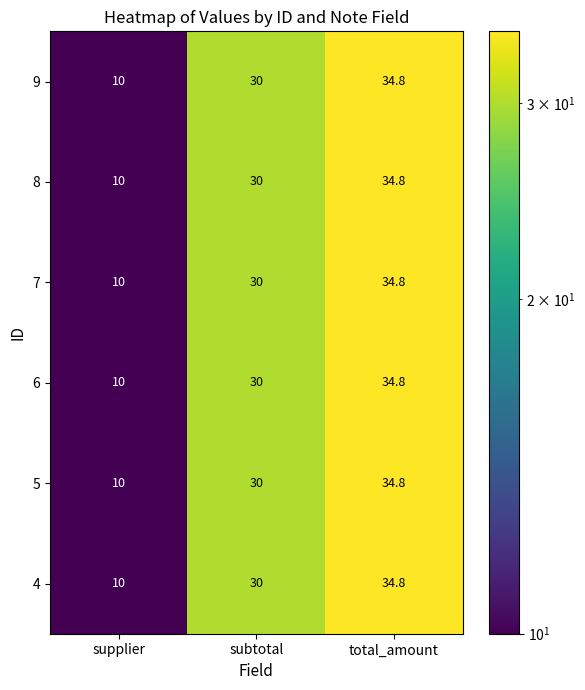

Read the 8 value at total_amount.

34.8